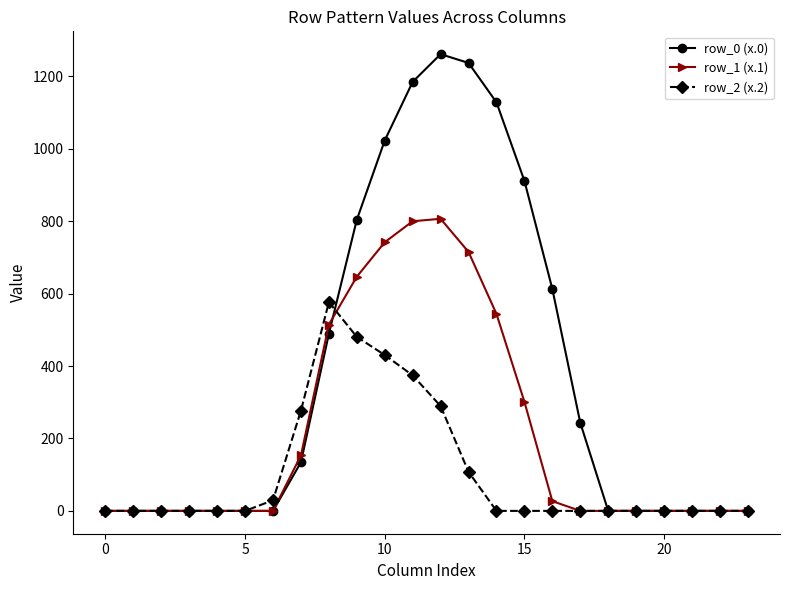

Count the number of categories in the chart.

24